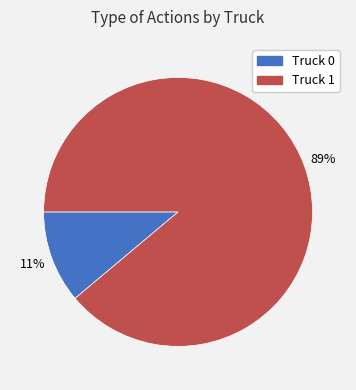

Which slice is the largest?

Truck 1